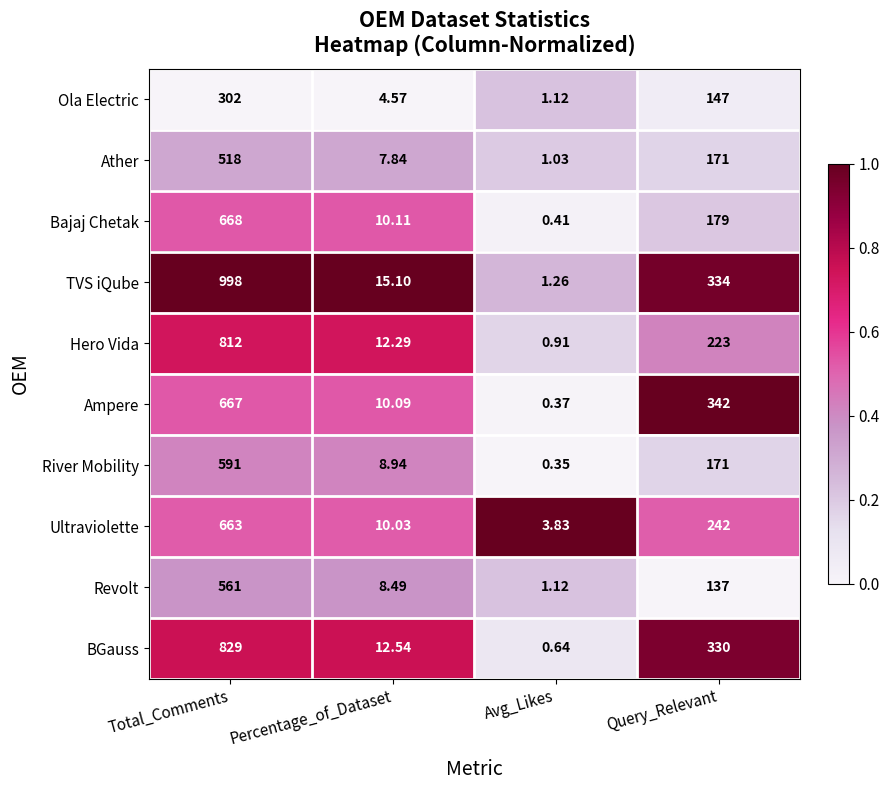

Which category has the lowest value in the Ola Electric series?

Avg_Likes